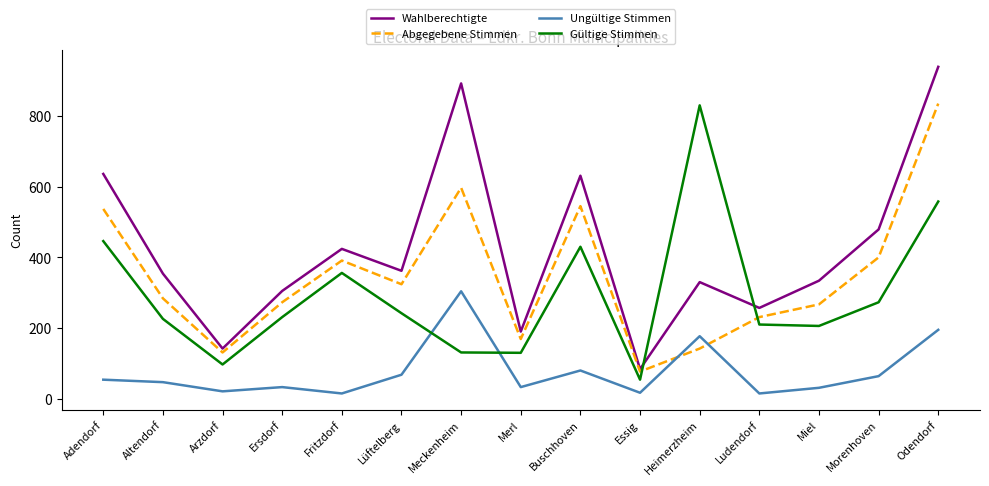

What are all the series names shown in the legend?

Wahlberechtigte, Abgegebene Stimmen, Ungültige Stimmen, Gültige Stimmen